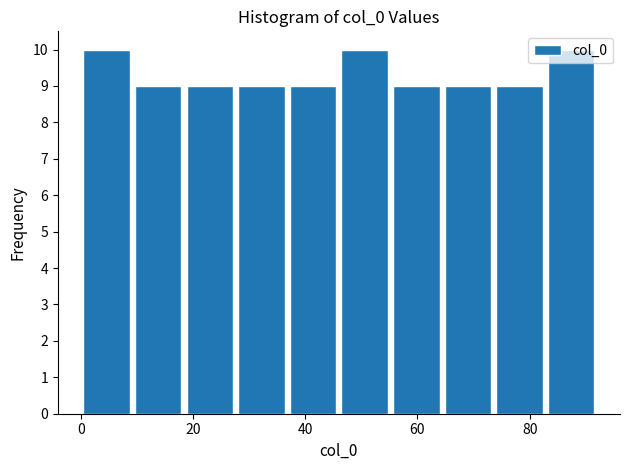

Reading left to right, list every bar in this chart as the range it spans on the x-axis followed by its height. Neither the bar edges nor the heights are printed on the chart, so give them approximately, as read against the axes.

0.0 to 9.2: 10
9.2 to 18.4: 9
18.4 to 27.6: 9
27.6 to 36.8: 9
36.8 to 46.0: 9
46.0 to 55.2: 10
55.2 to 64.4: 9
64.4 to 73.6: 9
73.6 to 82.8: 9
82.8 to 92.0: 10